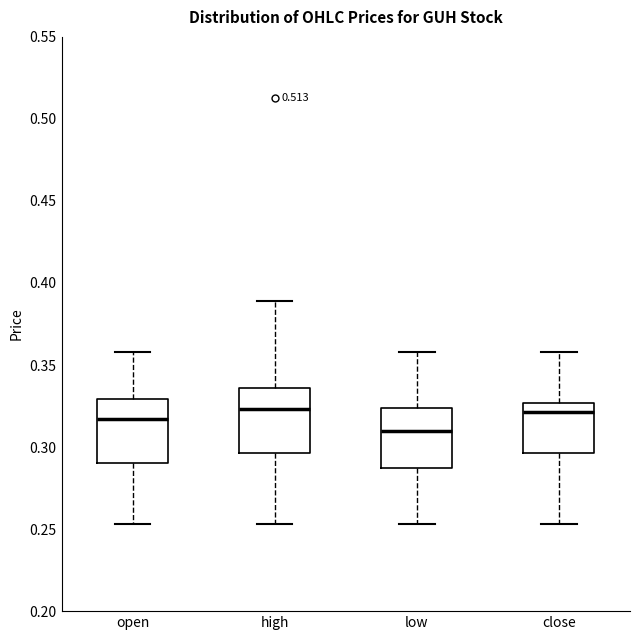

Which box's median line is the lowest?

low